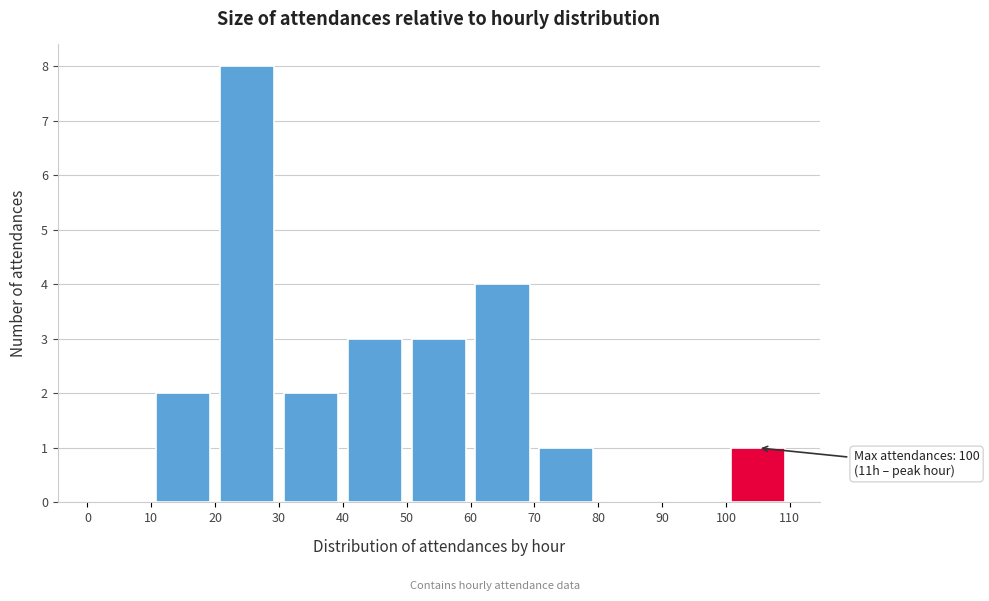

Over which range of the x-axis is the bar tallest?

20 to 30